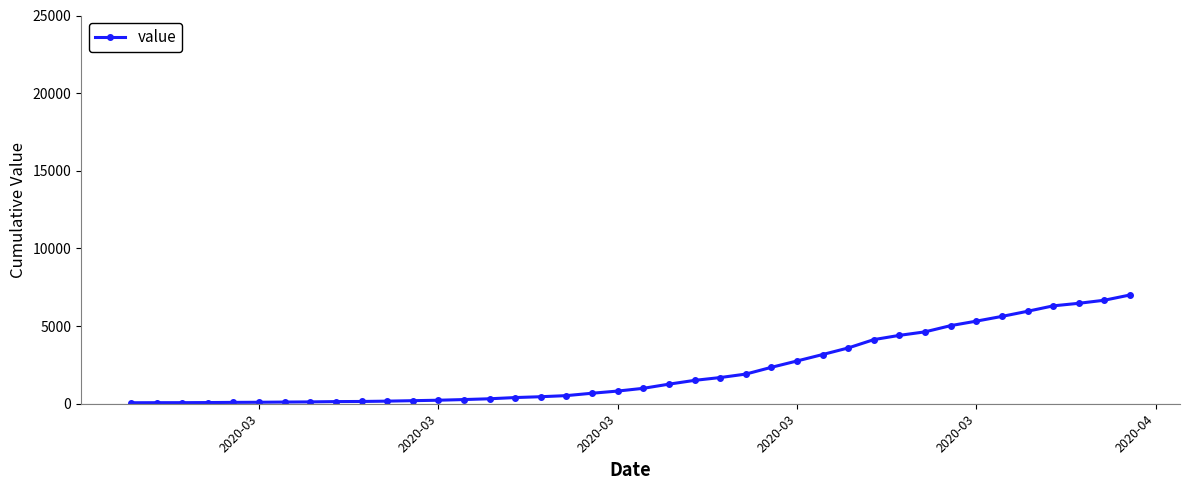

What is the maximum value shown in the chart?

7004